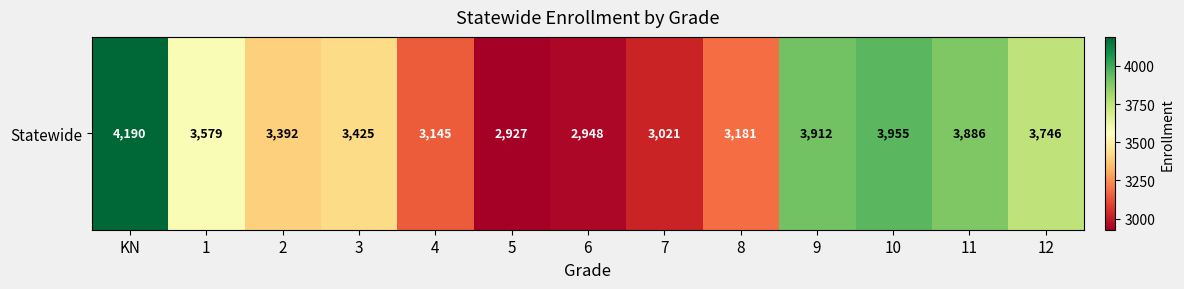

At which label is the value closest to 3558?

1